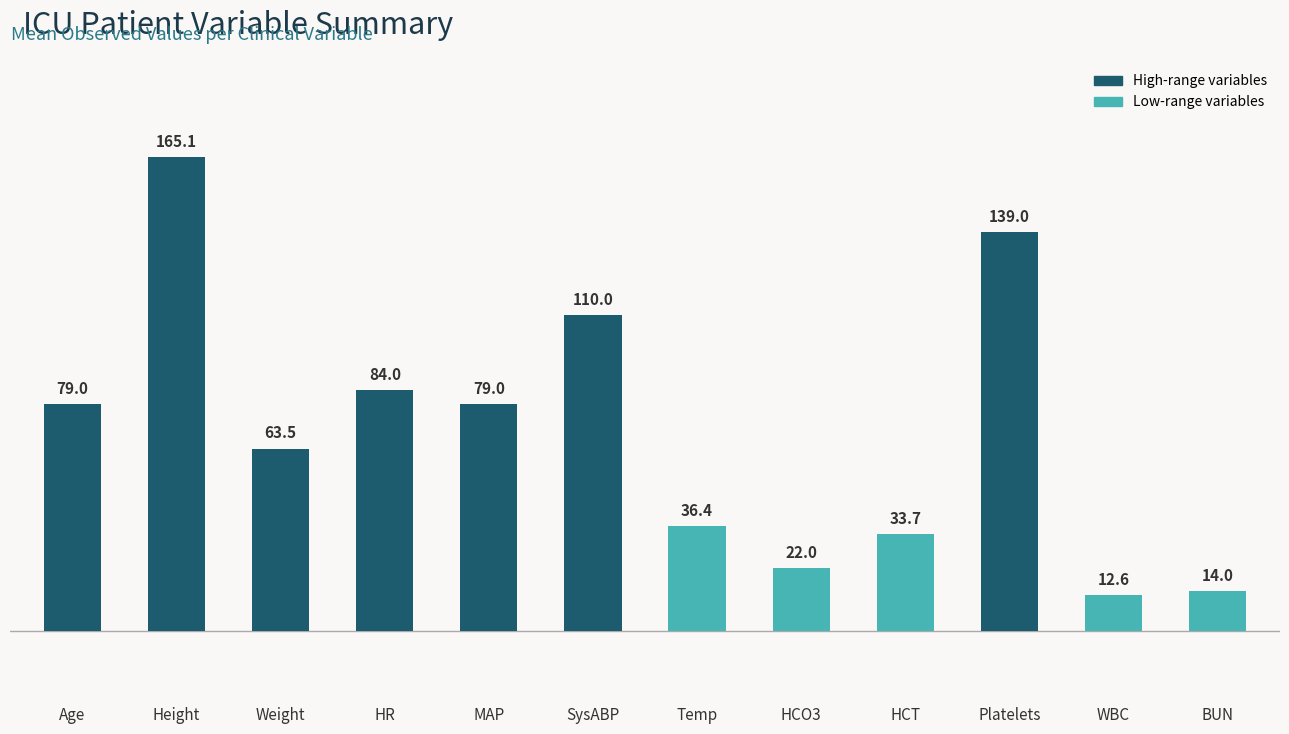

What is the difference between the second highest and second lowest values?

125.0